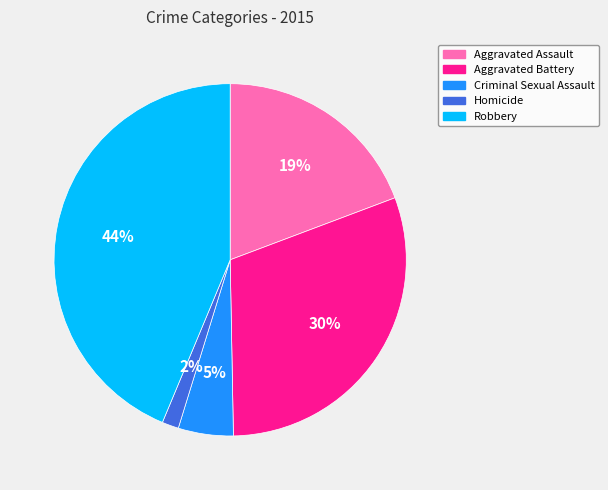

Does any single category account for the majority?

No